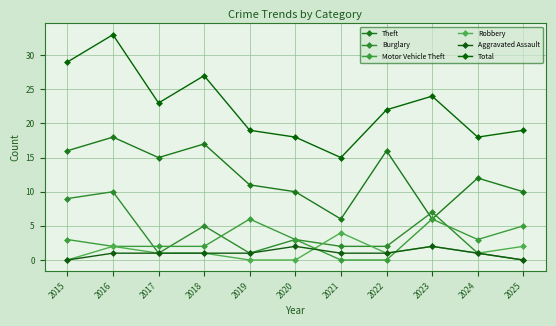

How many lines are shown in the chart?

6